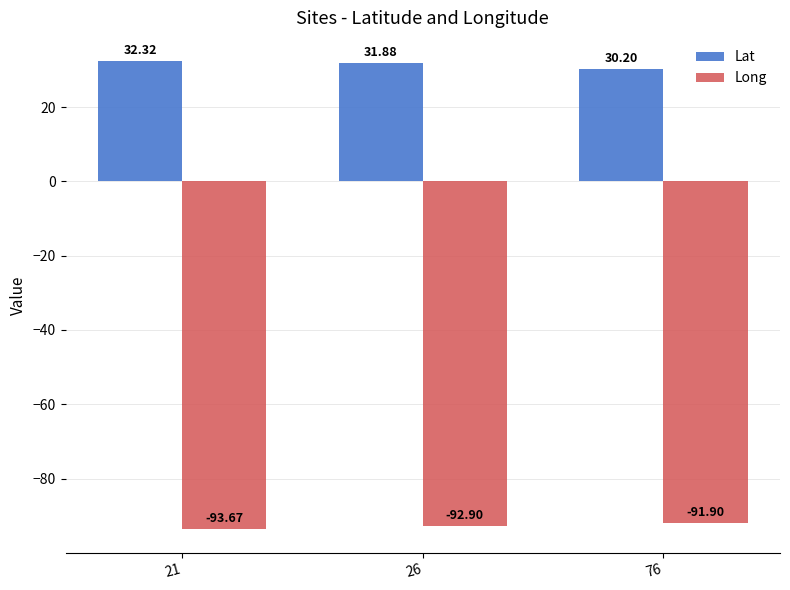

What is the highest value of the Lat series?

32.3